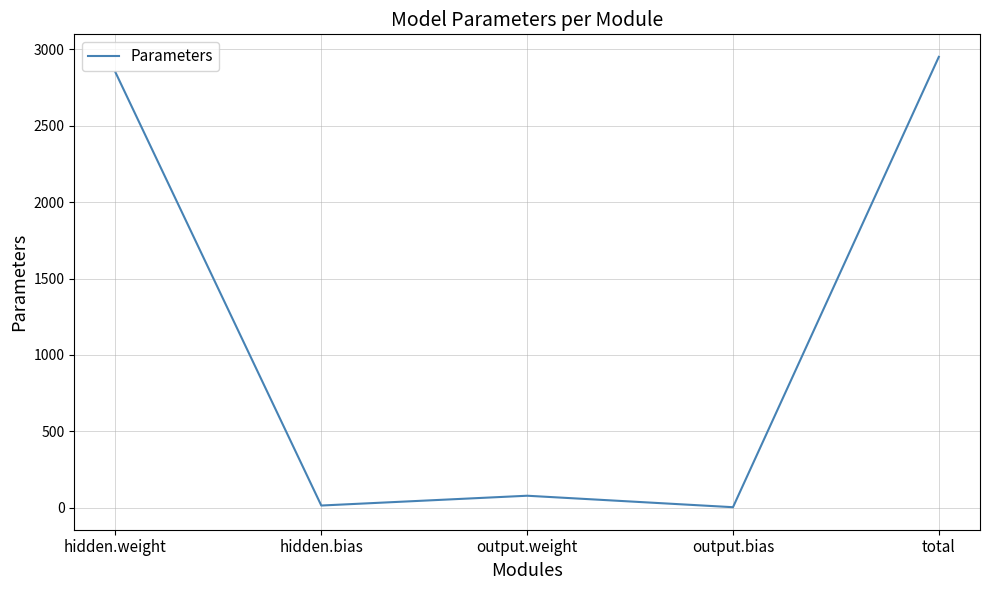

How many interior local peaks (higher than both neighbors) does the data have?

1